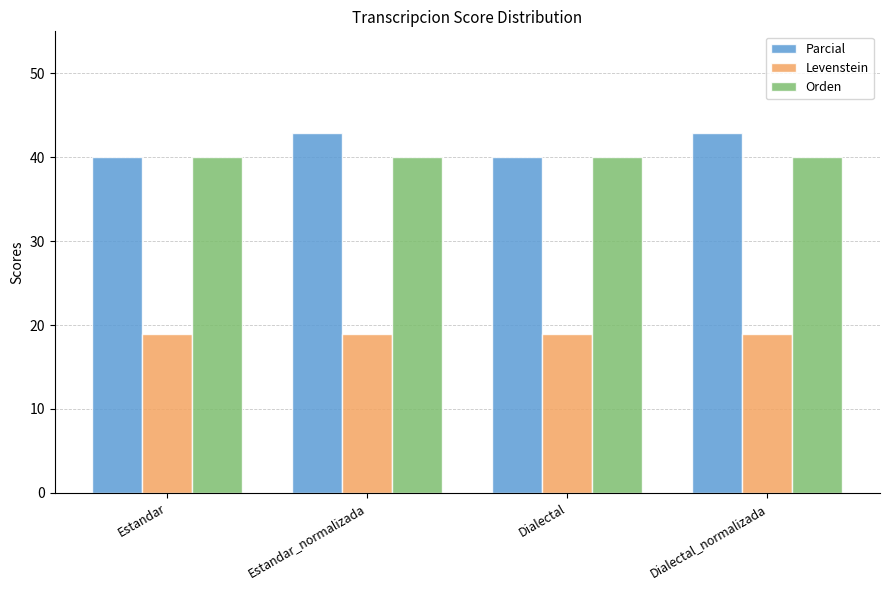

Rank the series by their maximum value, from lowest to highest.

Levenstein, Orden, Parcial